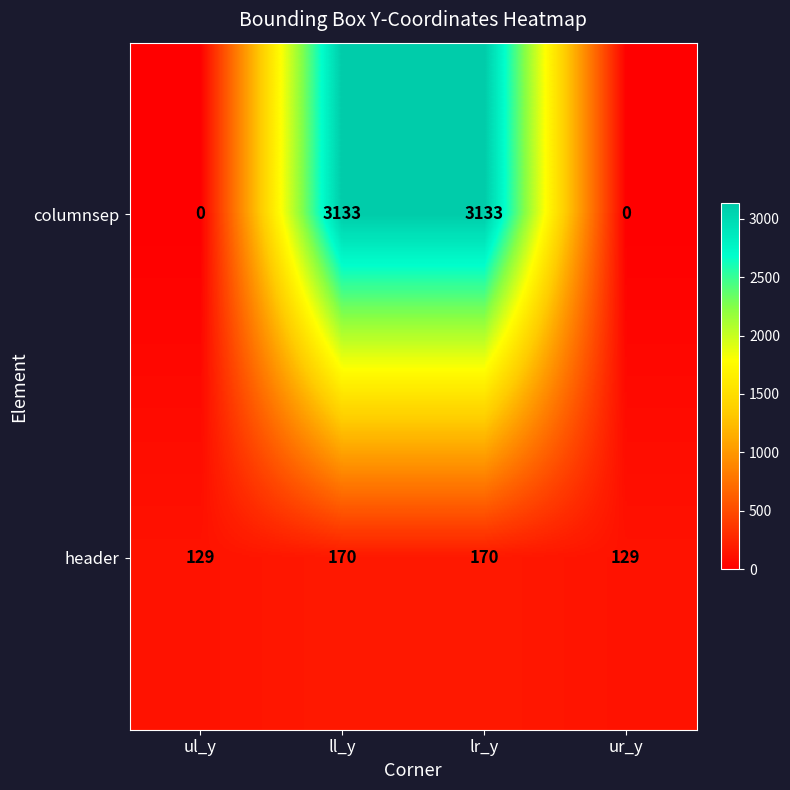

Which series has the largest range (max minus min)?

columnsep